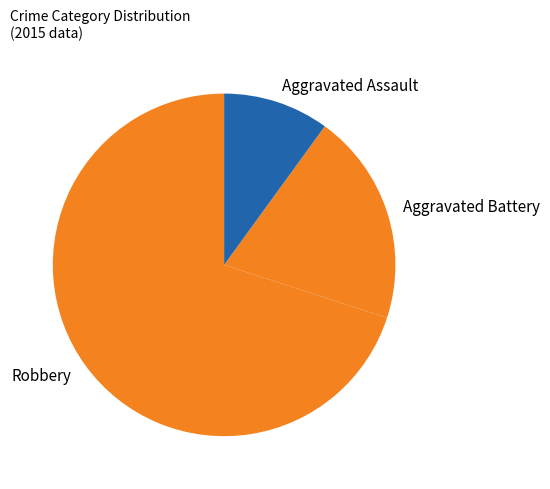

Rank the categories by value from highest to lowest.

Robbery, Aggravated Battery, Aggravated Assault